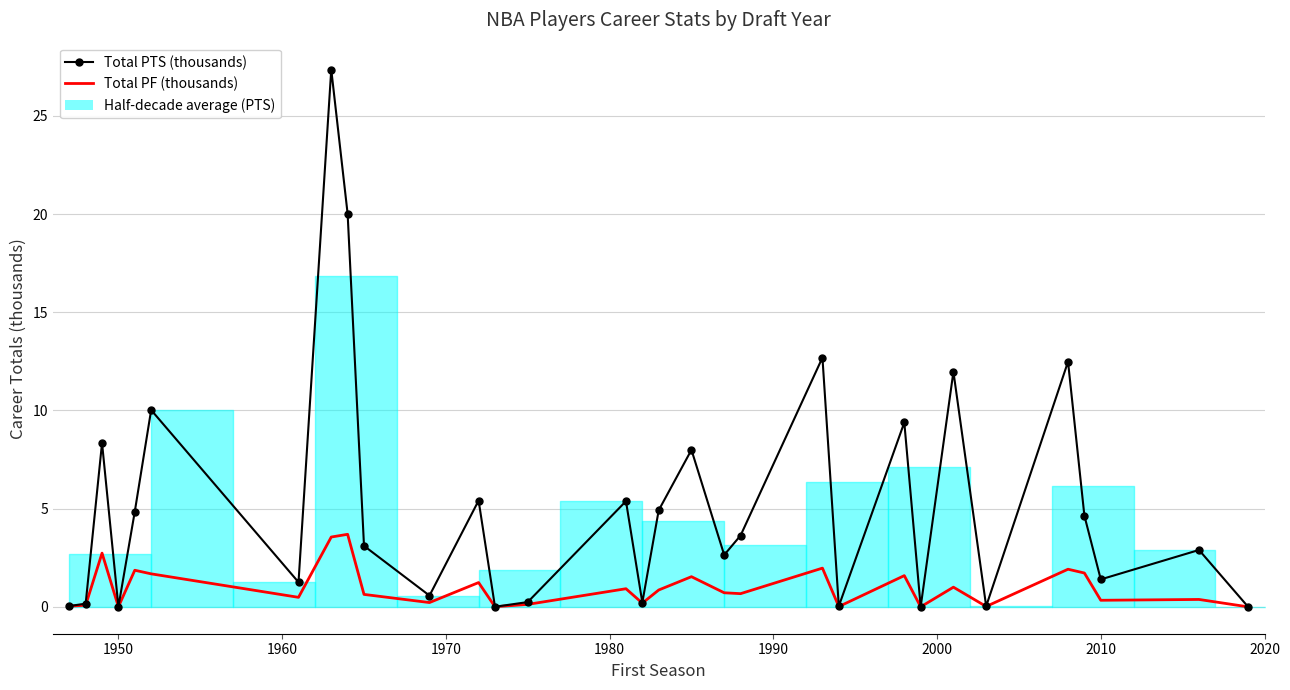

How many lines are shown in the chart?

2